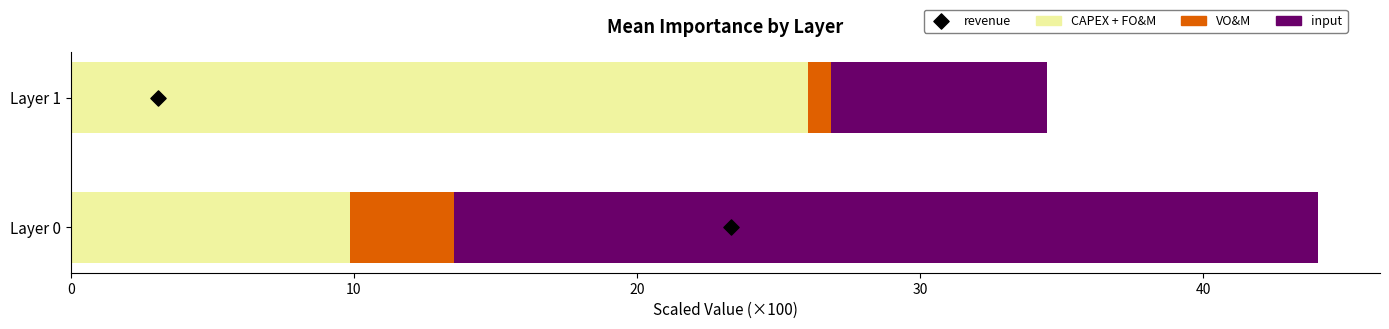

What is the total value across all series at Layer 1?

34.5